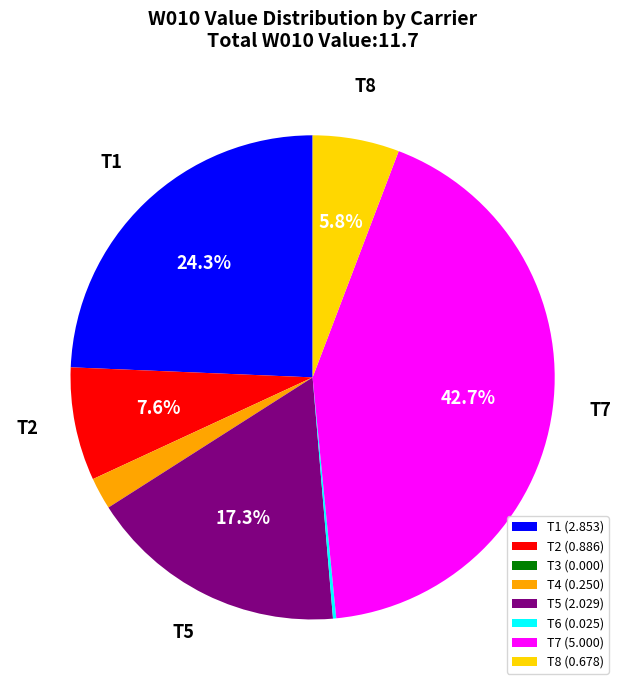

Which has a higher value, T2 (0.886) or T1 (2.853)?

T1 (2.853)